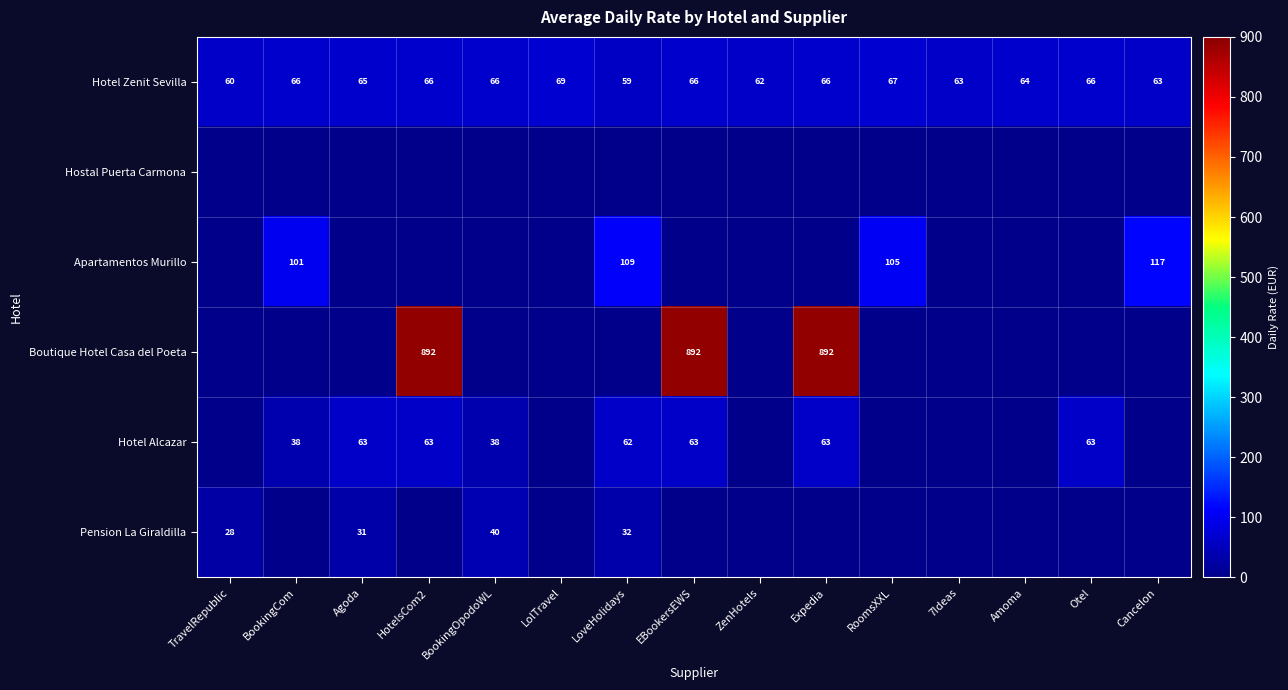

Is it true that Hotel Alcazar equals 40 at Agoda?

False